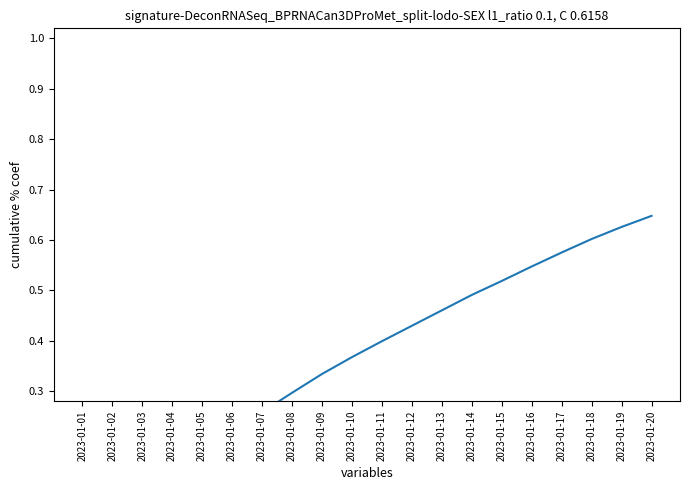

True or false: there are more than 2 points higher than both neighbors.

False